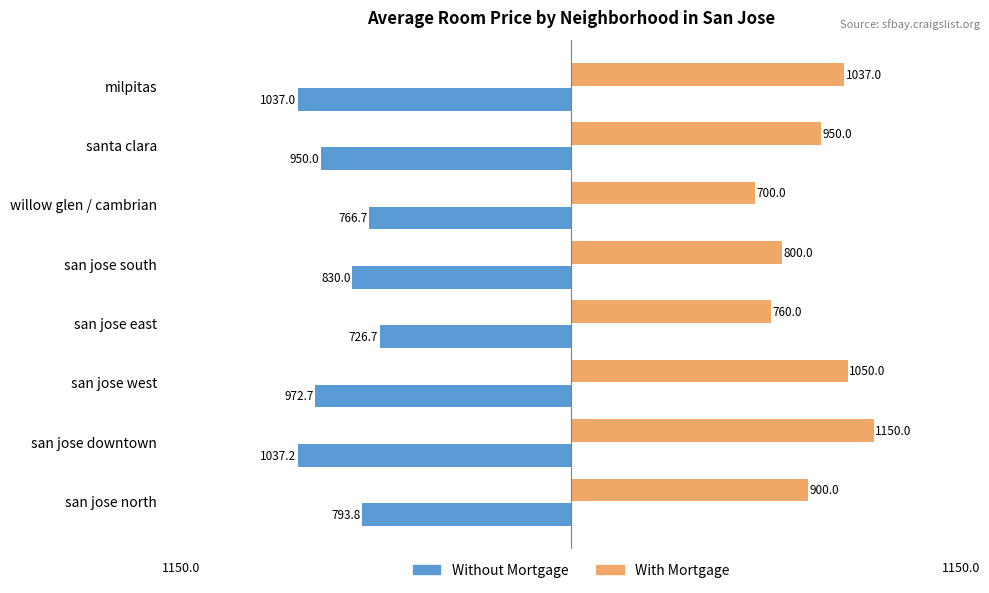

What value does the Without Mortgage series have at san jose west?

-972.7